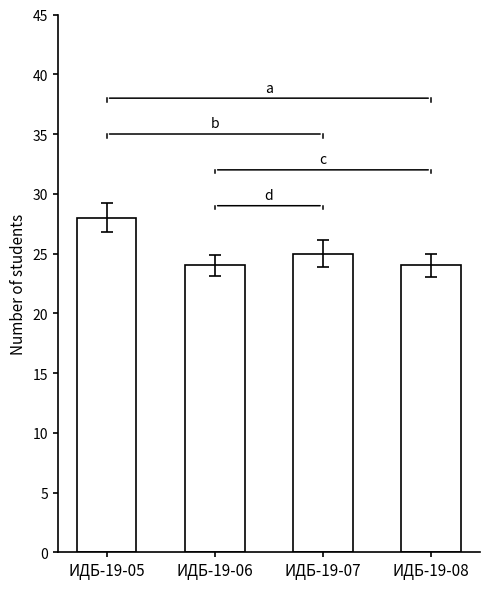

What is the smallest value displayed?

24